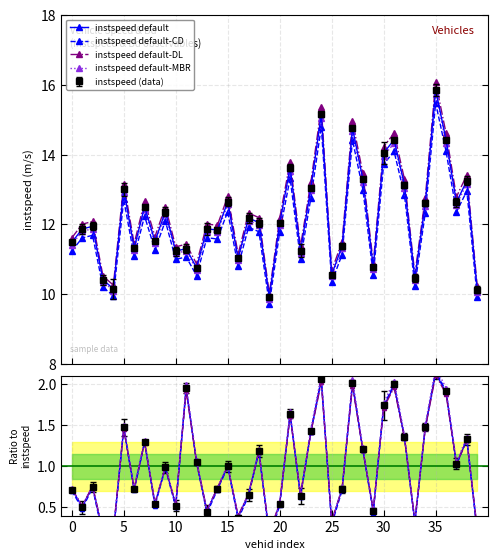

What is the approximate value of instspeed at 21?

13.6